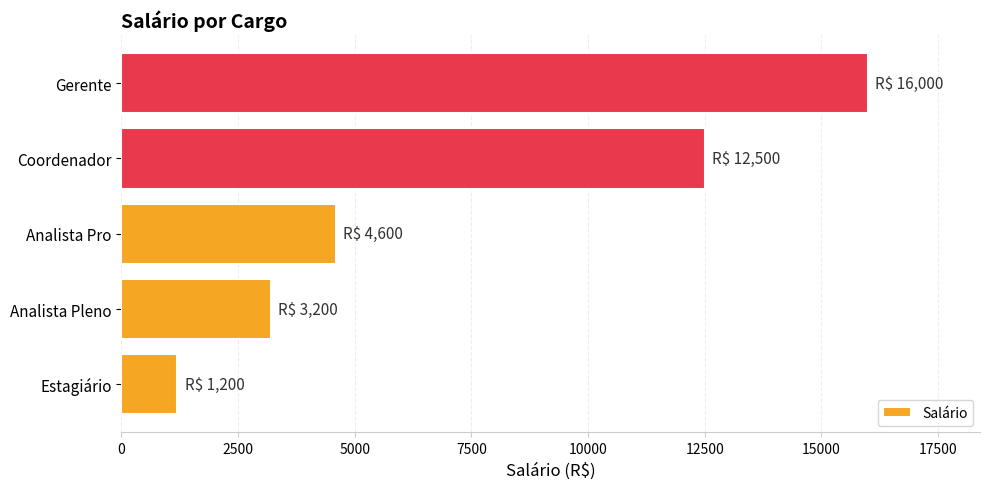

What is the change in value from Estagiário to Coordenador?

+11300